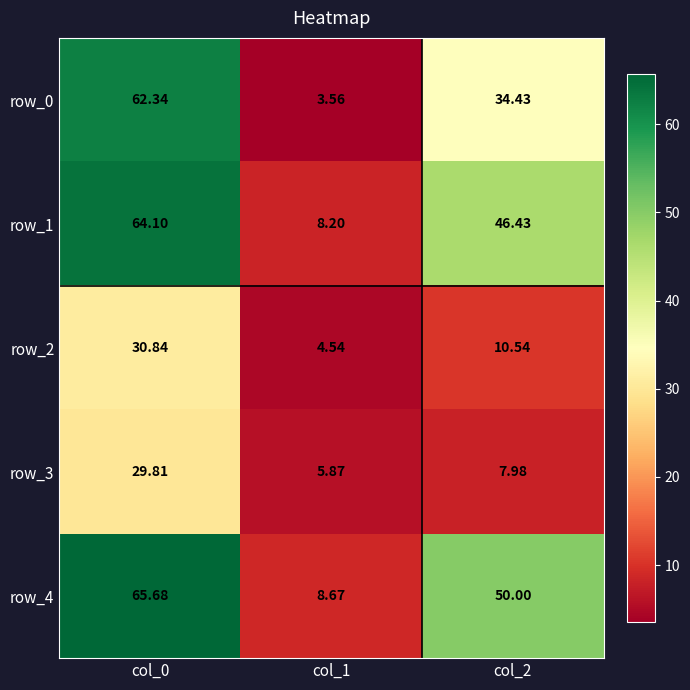

What is the greatest value displayed?

65.7